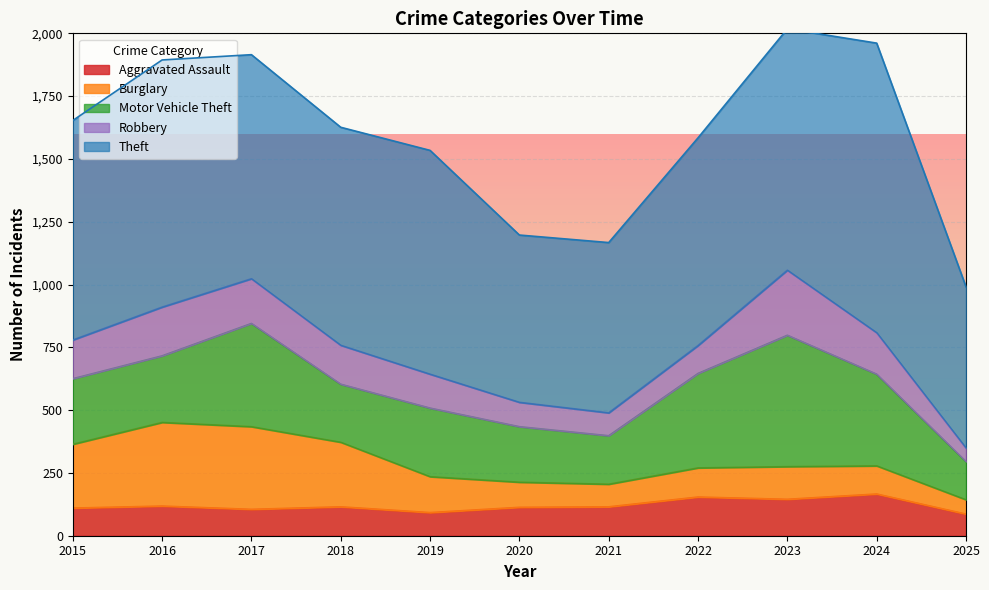

How many lines are shown in the chart?

5